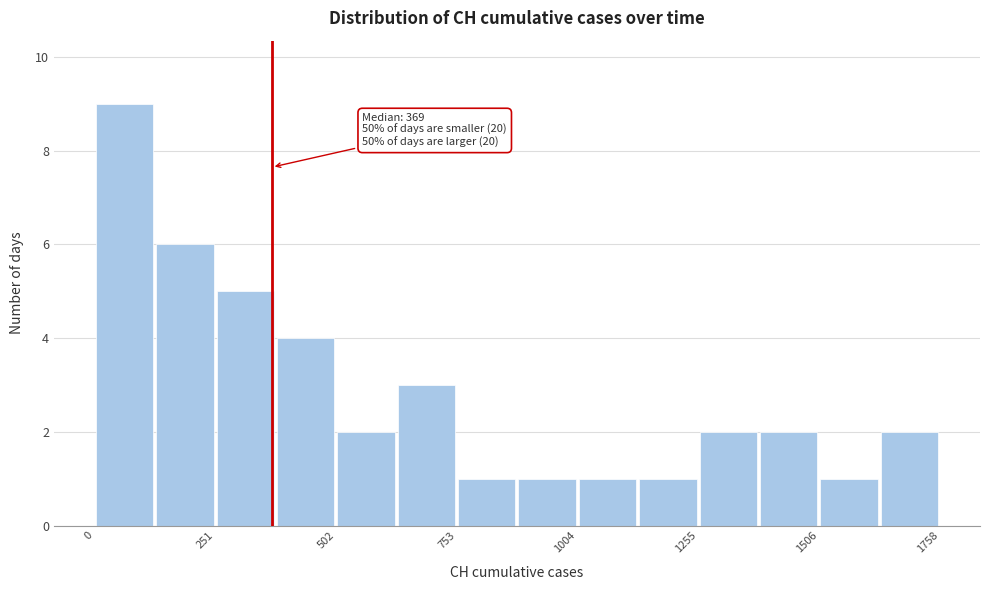

Around what value on the x-axis is the tallest bar? Give the approximate position of its centre, as read against the axis.

50